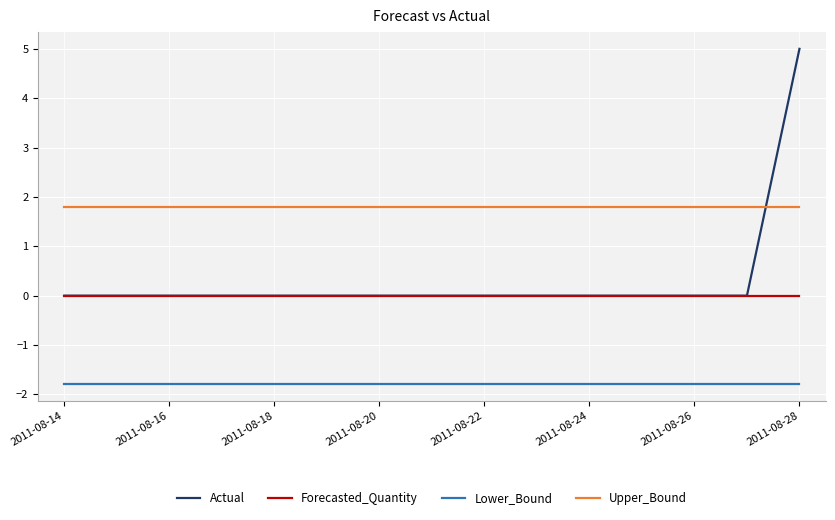

Which series has the widest spread of values?

Actual